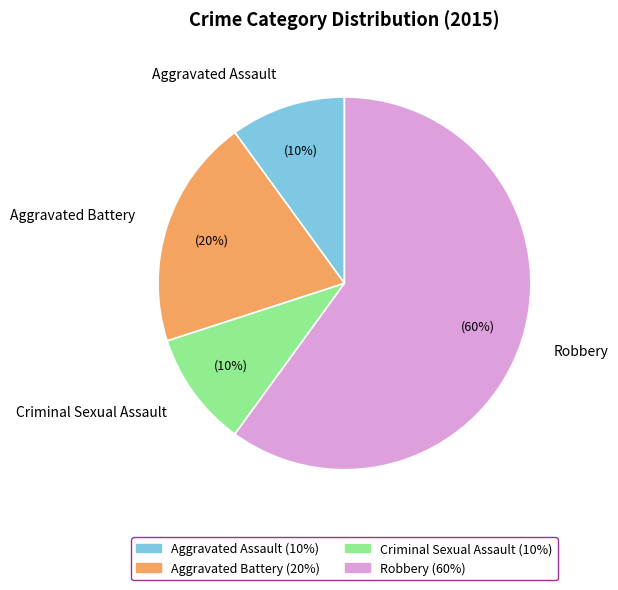

Which slice is the largest?

Robbery